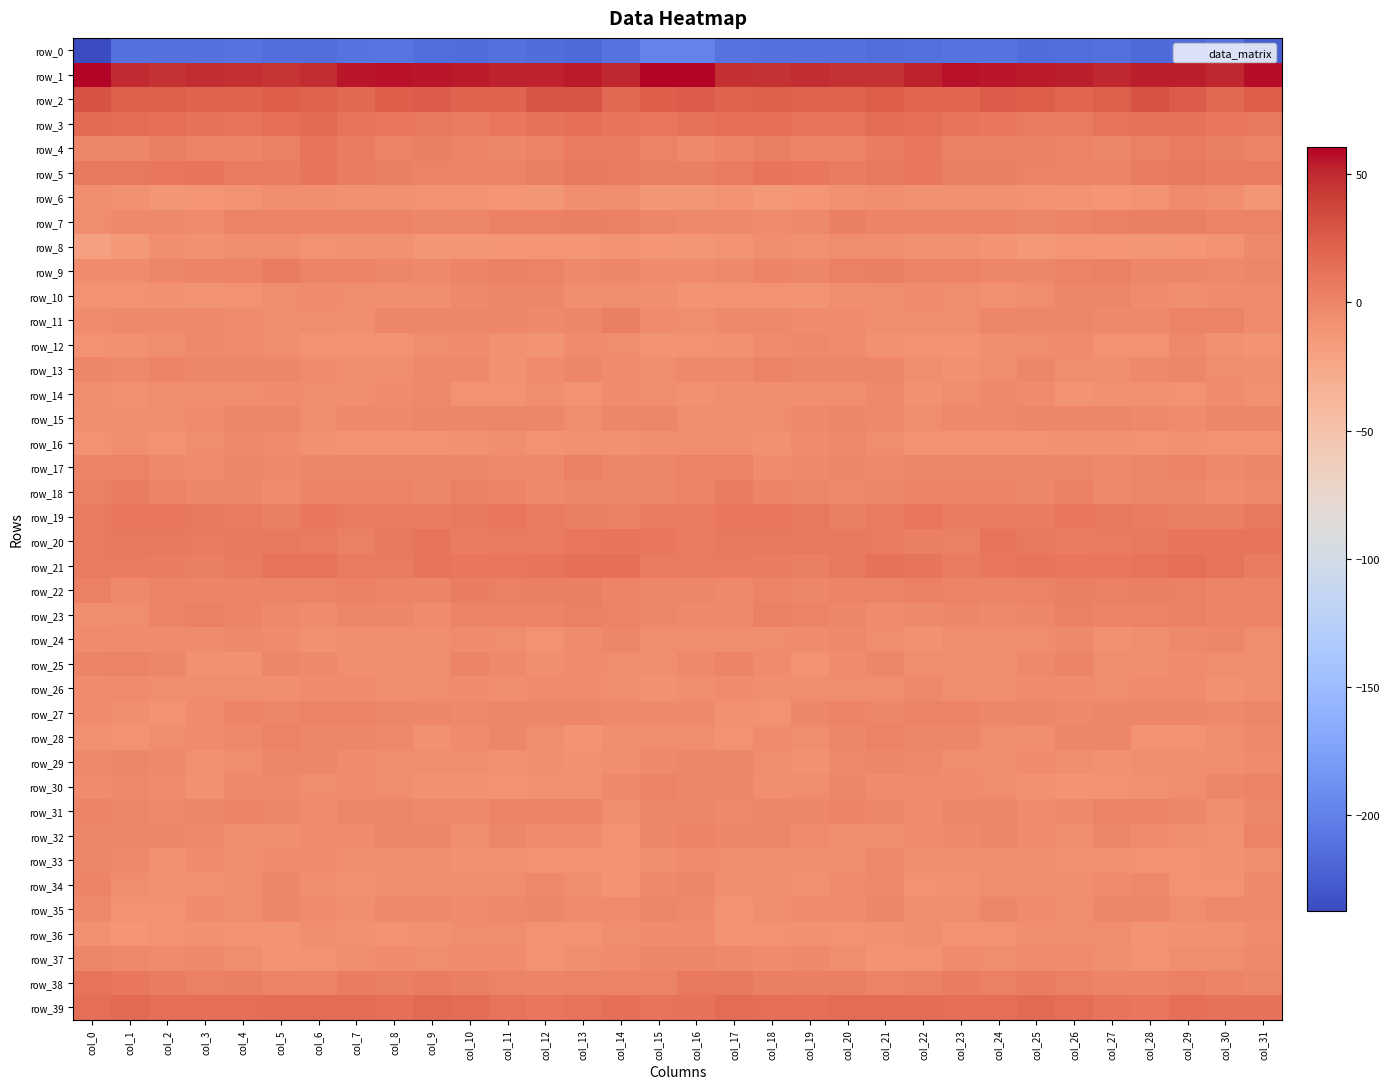

What is the sum of the row_27 values at col_18 and col_1?

-15.4